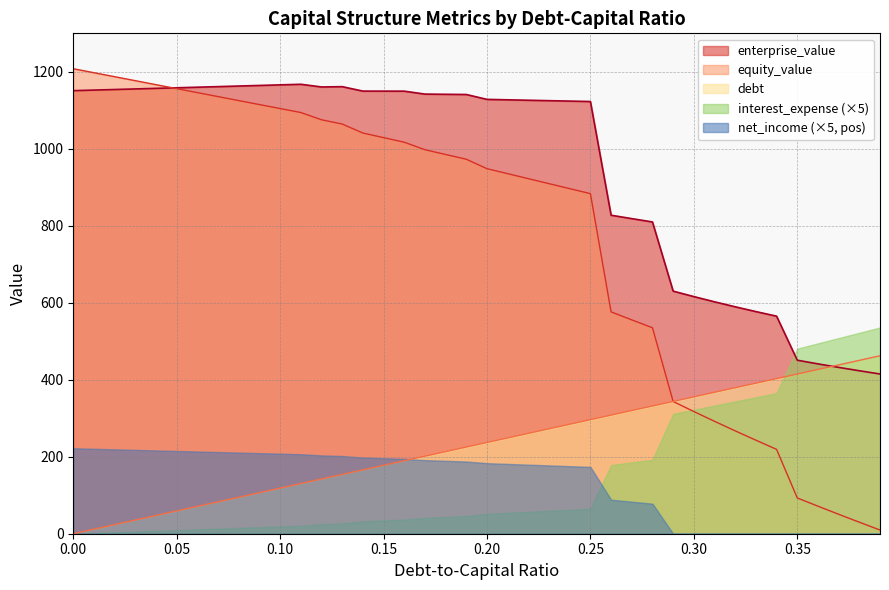

Which series changed the most between 0.07 and 0.32?

equity_value